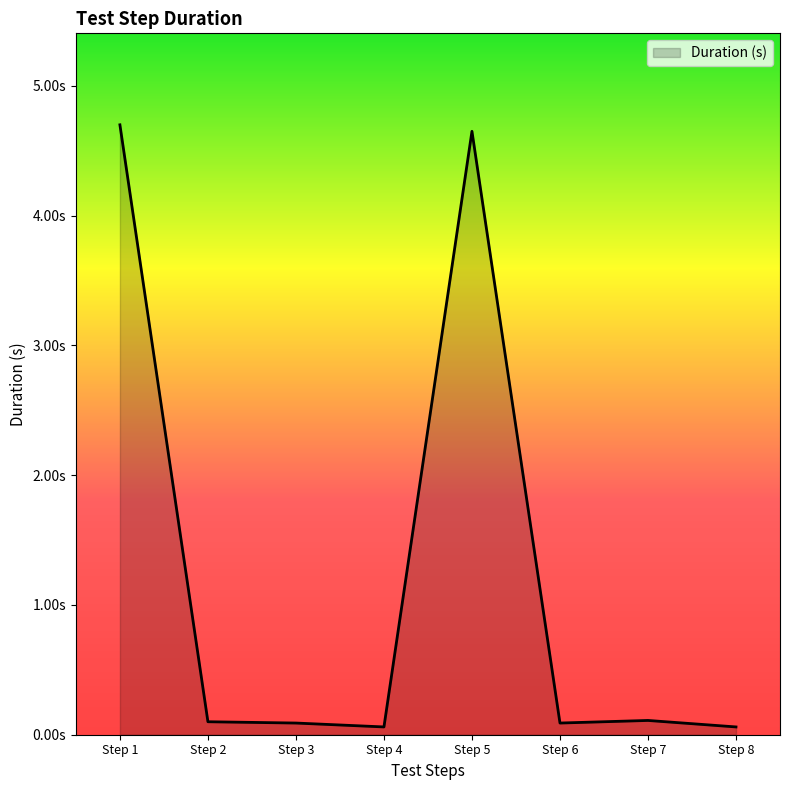

Reading right to left, transcribe all the data shown in this chart.

Step 8=0.1	Step 7=0.1	Step 6=0.1	Step 5=4.7	Step 4=0.1	Step 3=0.1	Step 2=0.1	Step 1=4.7